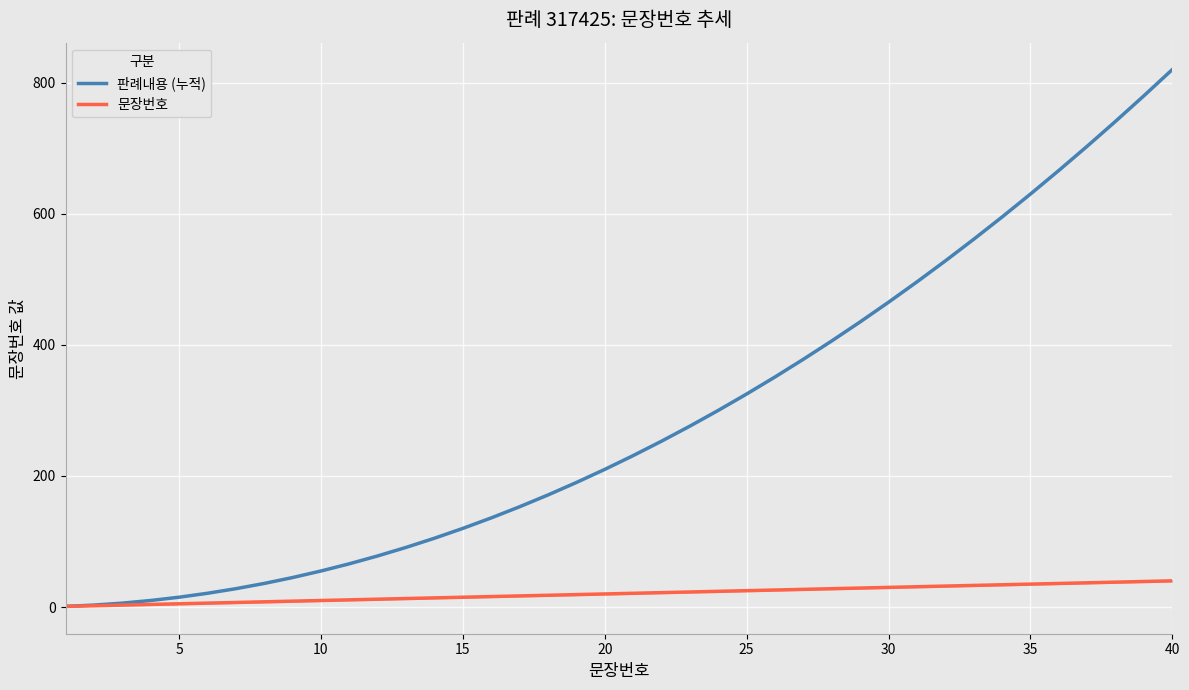

At which label does 판례내용 (누적) reach its peak?

40